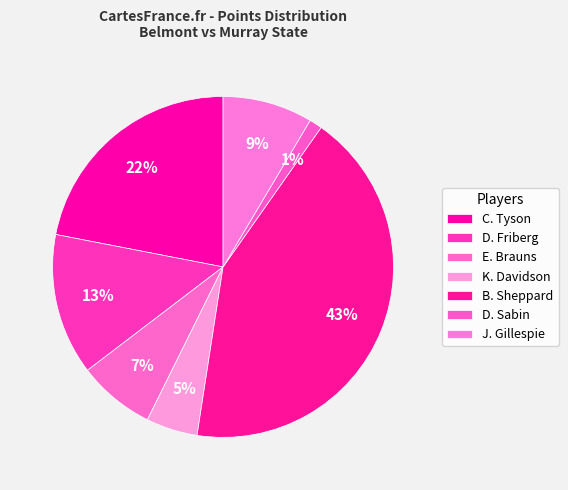

Does any single category account for the majority?

No